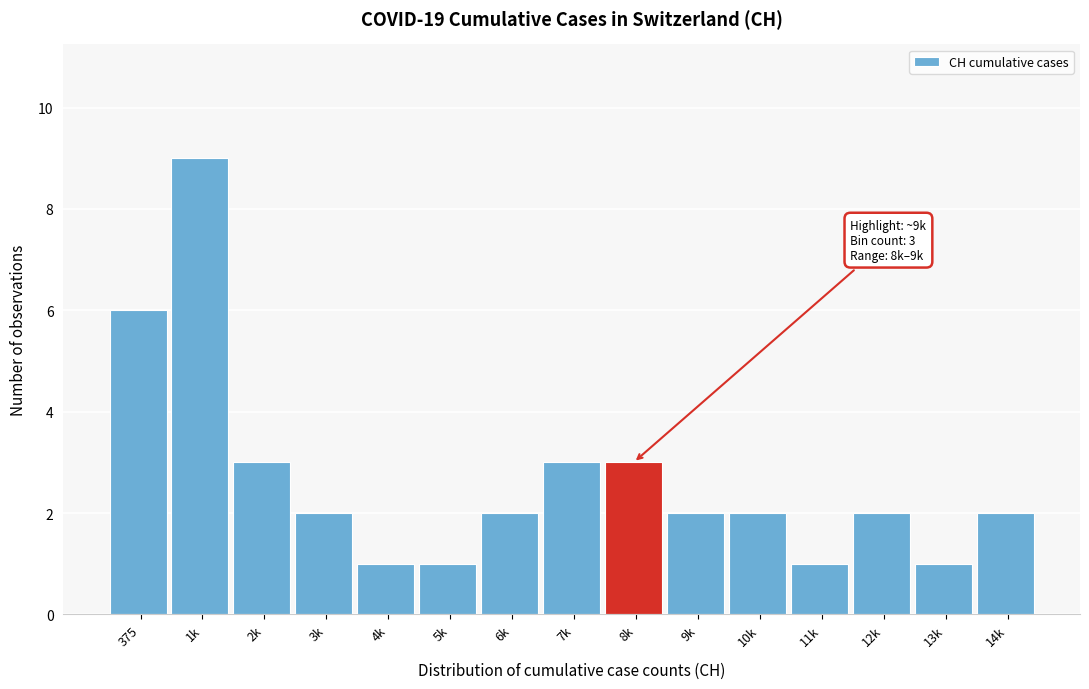

Reading left to right, what are all the values shown in this chart?

375=6	1k=9	2k=3	3k=2	4k=1	5k=1	6k=2	7k=3	8k=3	9k=2	10k=2	11k=1	12k=2	13k=1	14k=2